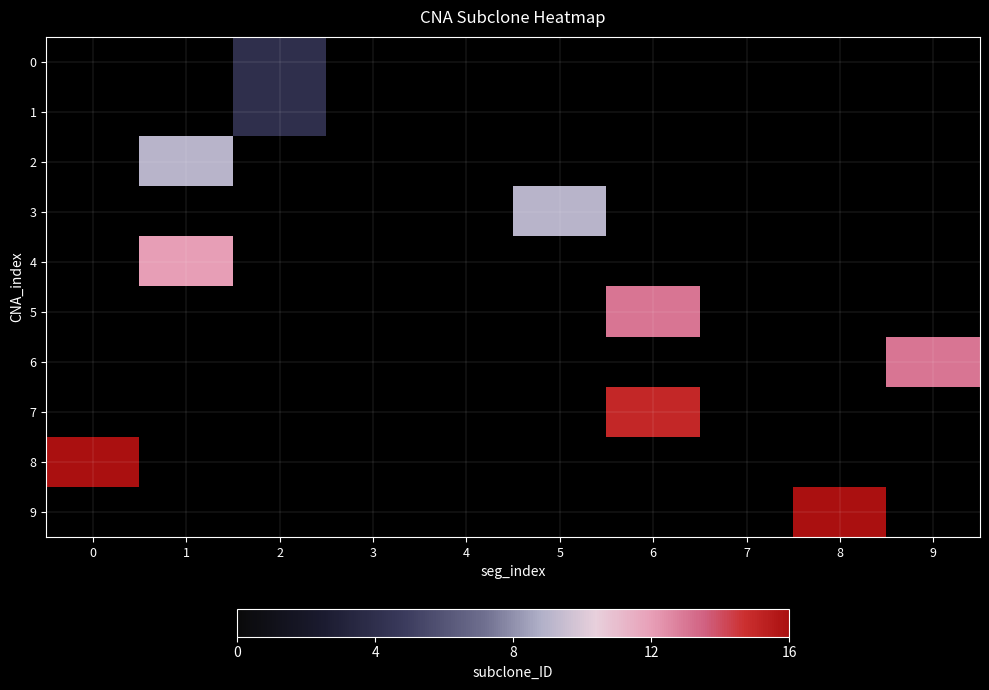

How many distinct data groups are displayed?

10